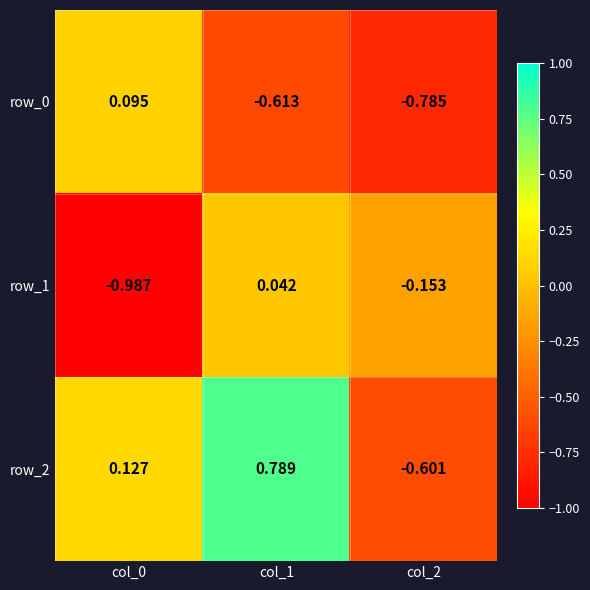

Is the value of row_1 at col_0 greater than the value of row_0 at col_2?

No